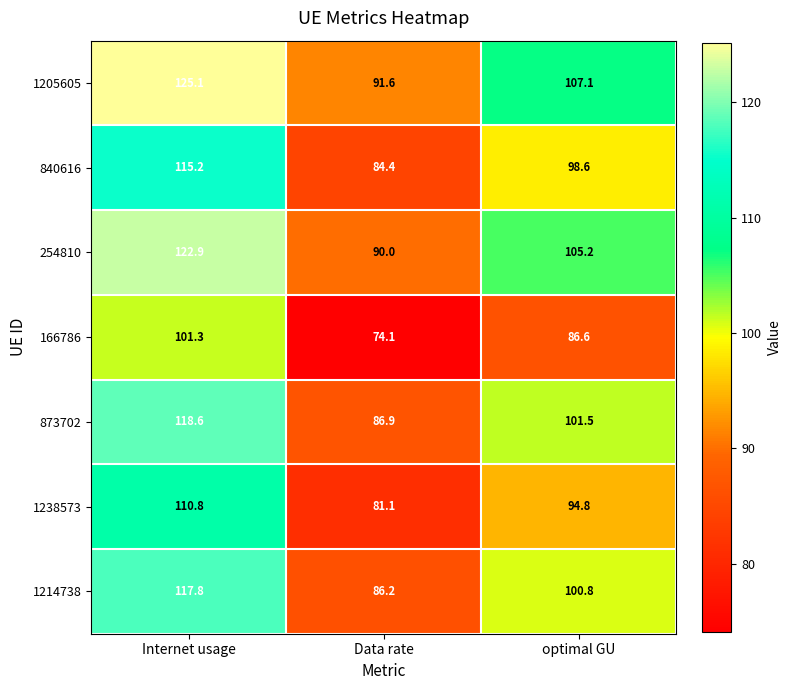

Reading right to left, transcribe all the data shown in this chart.

1205605: optimal GU=107.1	Data rate=91.6	Internet usage=125.1
840616: optimal GU=98.6	Data rate=84.4	Internet usage=115.2
254810: optimal GU=105.2	Data rate=90.0	Internet usage=122.9
166786: optimal GU=86.6	Data rate=74.1	Internet usage=101.3
873702: optimal GU=101.5	Data rate=86.9	Internet usage=118.6
1238573: optimal GU=94.8	Data rate=81.1	Internet usage=110.8
1214738: optimal GU=100.8	Data rate=86.2	Internet usage=117.8